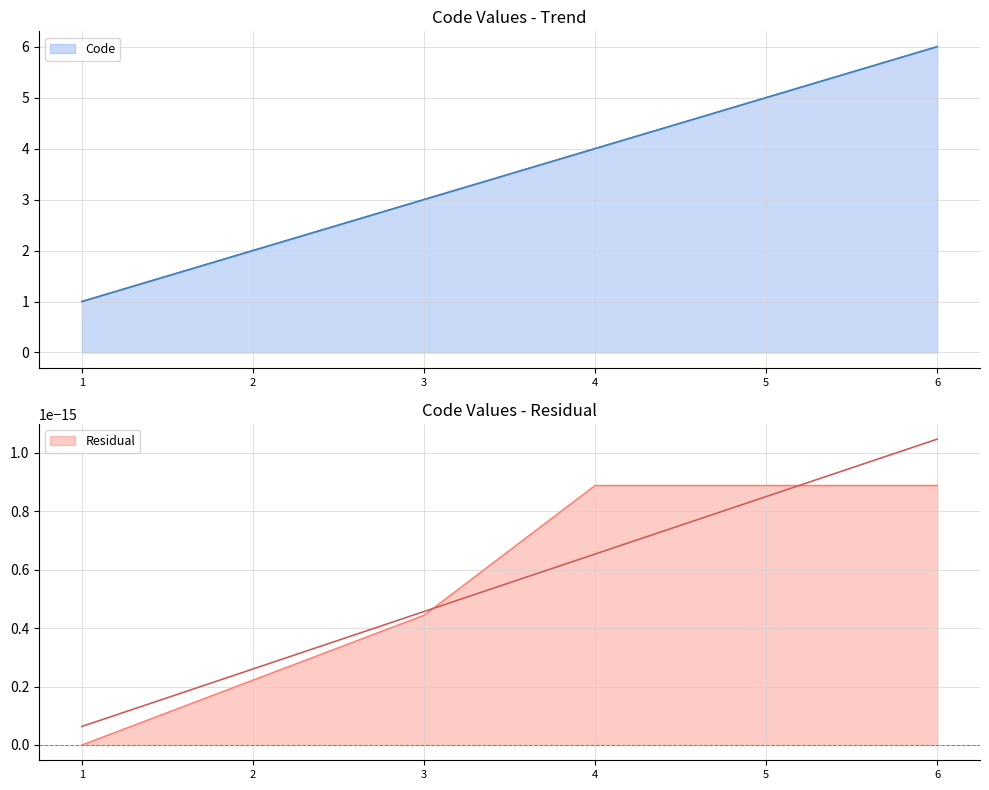

True or false: Code has a value of 1 at 4.

False